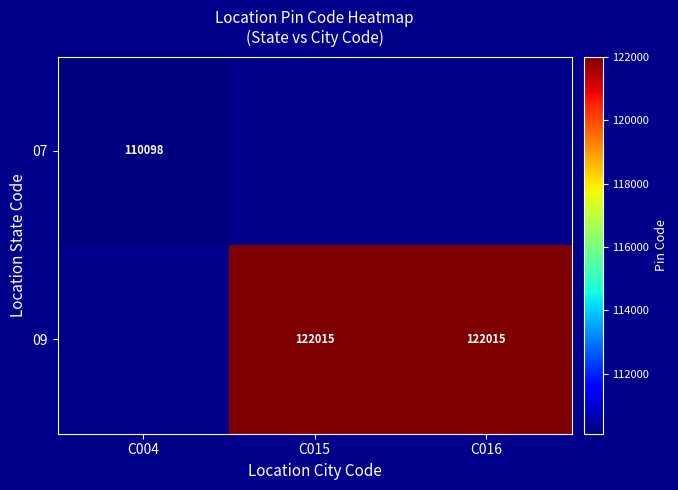

Is it true that 09 equals 122015 at C015?

True